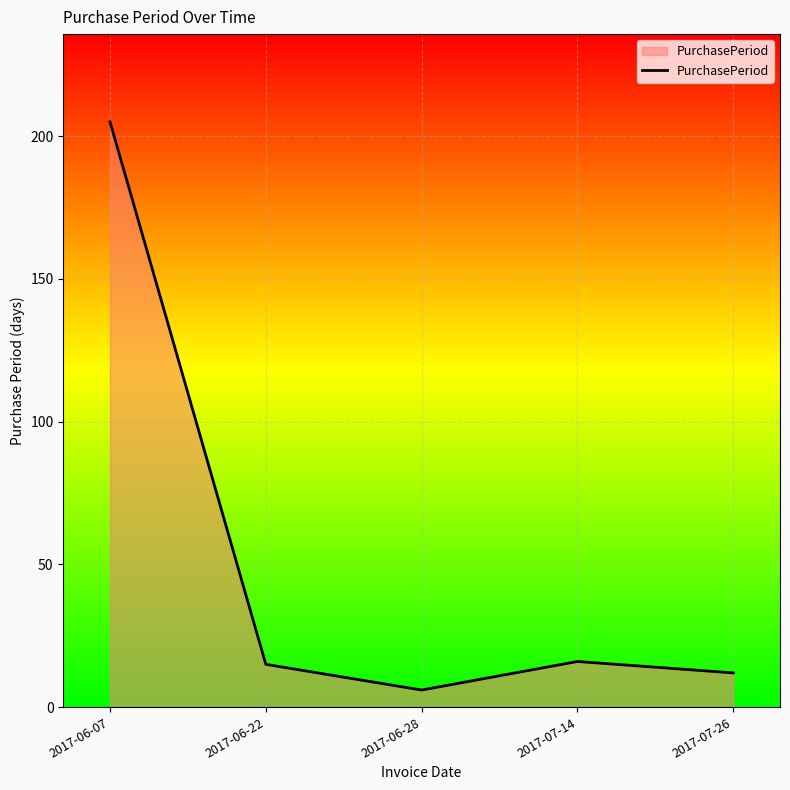

Which label corresponds to the smallest value in the chart?

2017-06-28